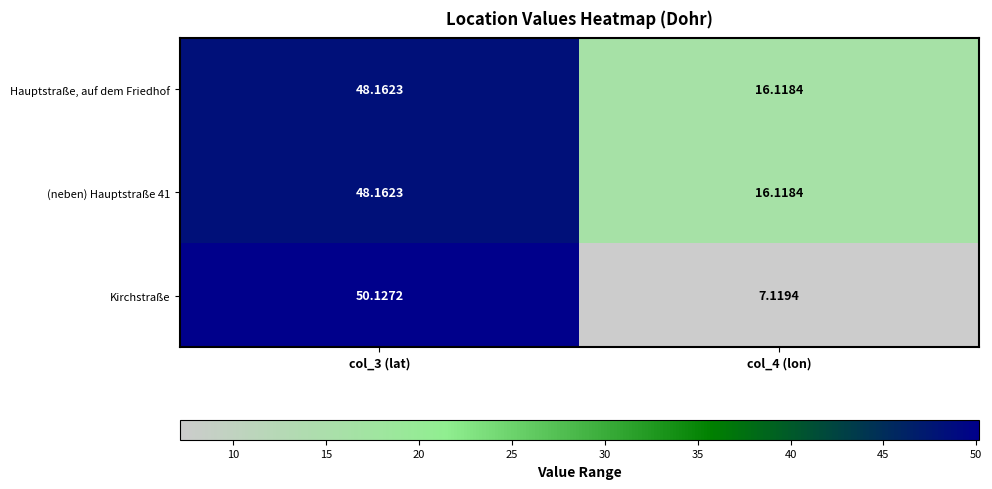

Which series changed the most between col_3 (lat) and col_4 (lon)?

Kirchstraße